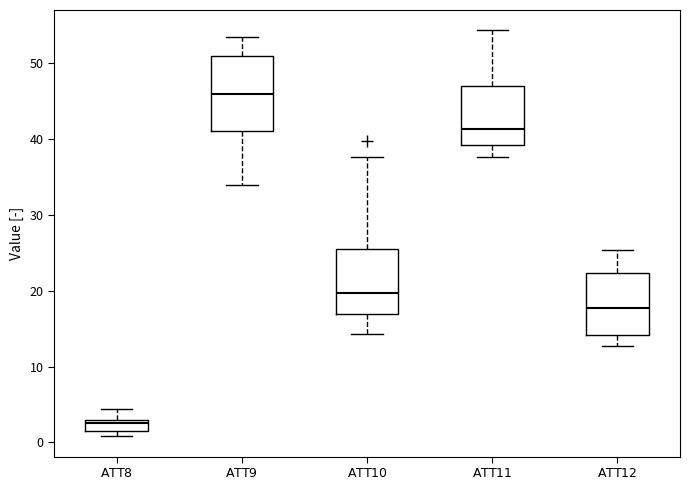

Where does the upper whisker of the box for $\mathrm{ATT8}$ end on the y-axis? The values are not printed on the chart, so give them approximately, as read against the axis.

4